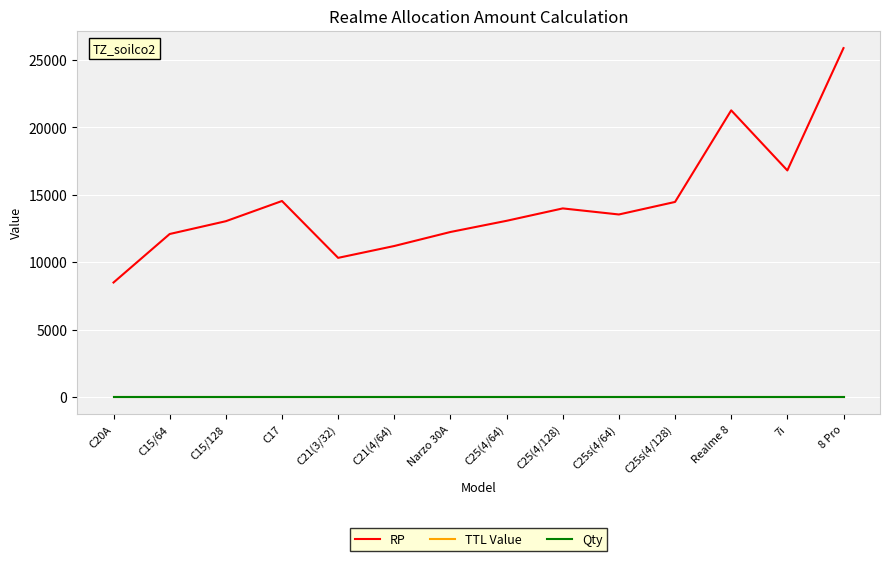

Rank the categories by TTL Value value from highest to lowest.

C20A, C15/64, C15/128, C17, C21(3/32), C21(4/64), Narzo 30A, C25(4/64), C25(4/128), C25s(4/64), C25s(4/128), Realme 8, 7i, 8 Pro